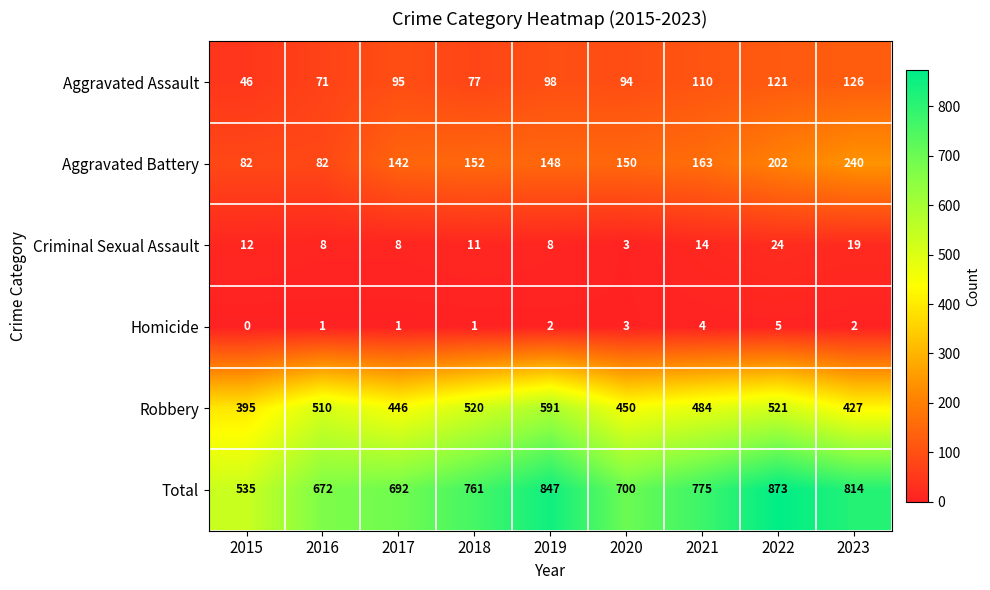

What is the highest value of the Aggravated Assault series?

126